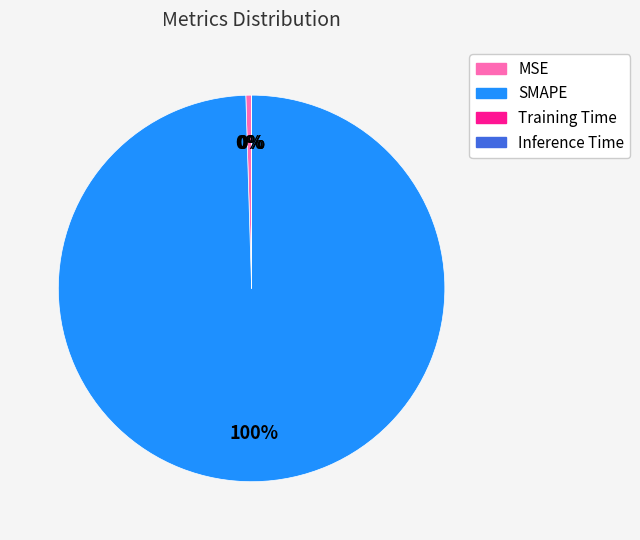

Between MSE and SMAPE, which is larger?

SMAPE